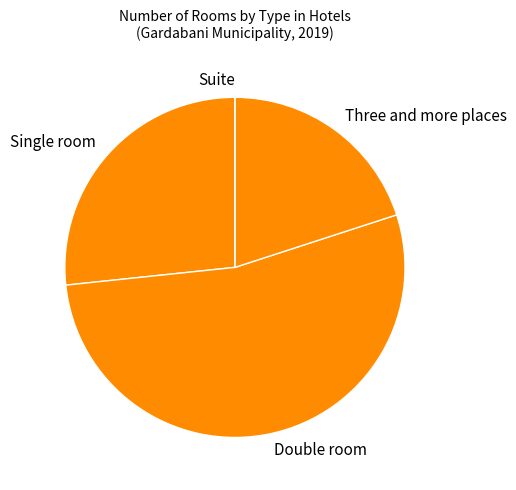

Combined, do Single room and Three and more places account for over 50%?

No